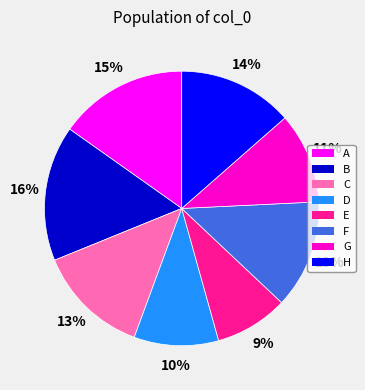

To the nearest percent, what is the difference between the largest and smallest slice percentages?

7%